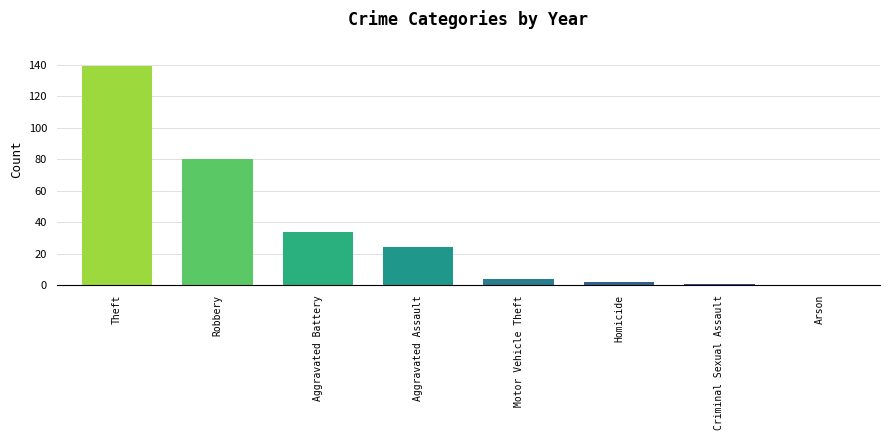

What is the approximate value at Aggravated Battery?

34